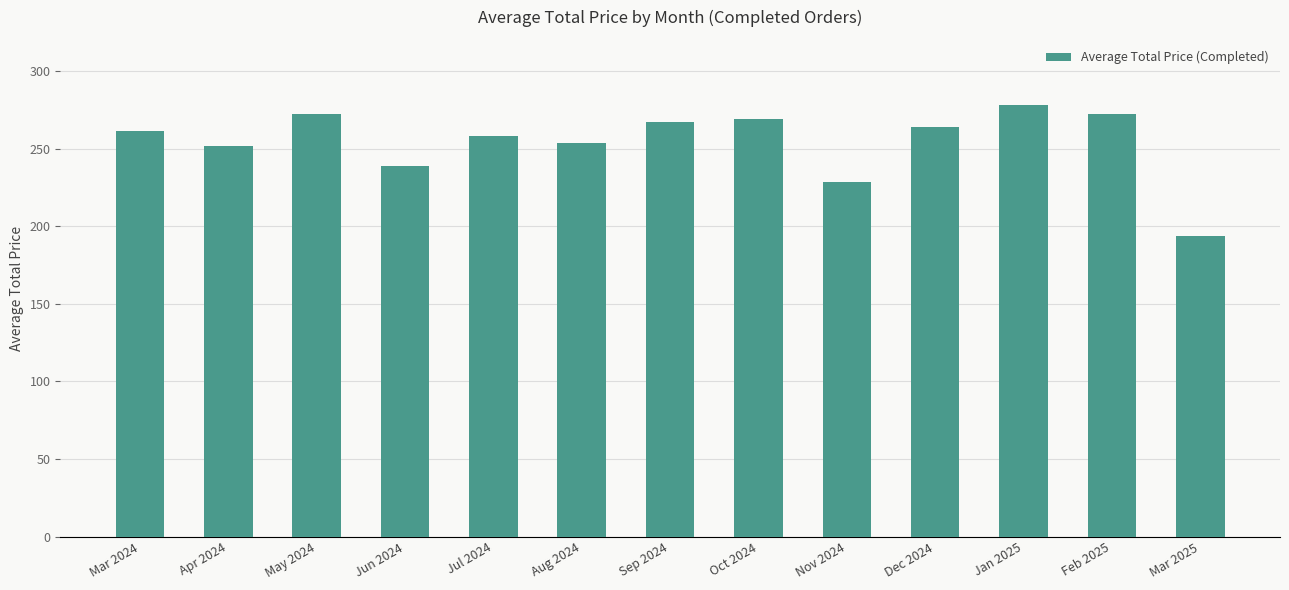

What is the label of the 4th bar from the left?

Jun 2024